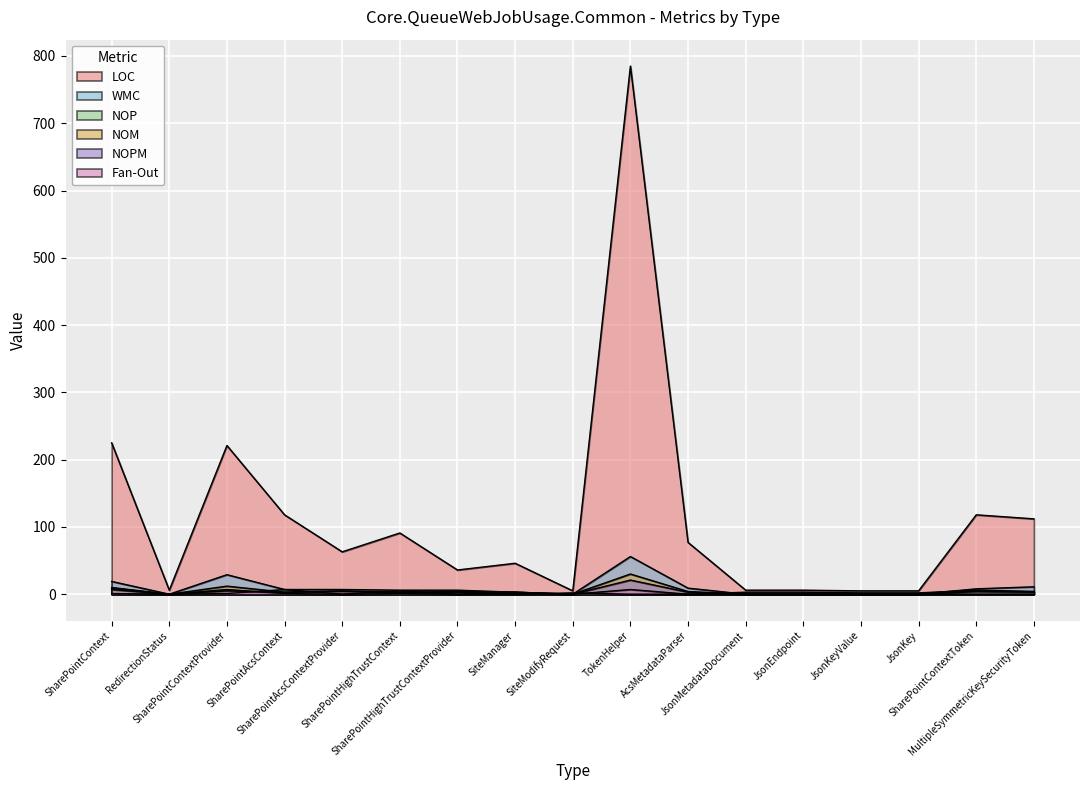

Is it true that WMC equals 11 at MultipleSymmetricKeySecurityToken?

True